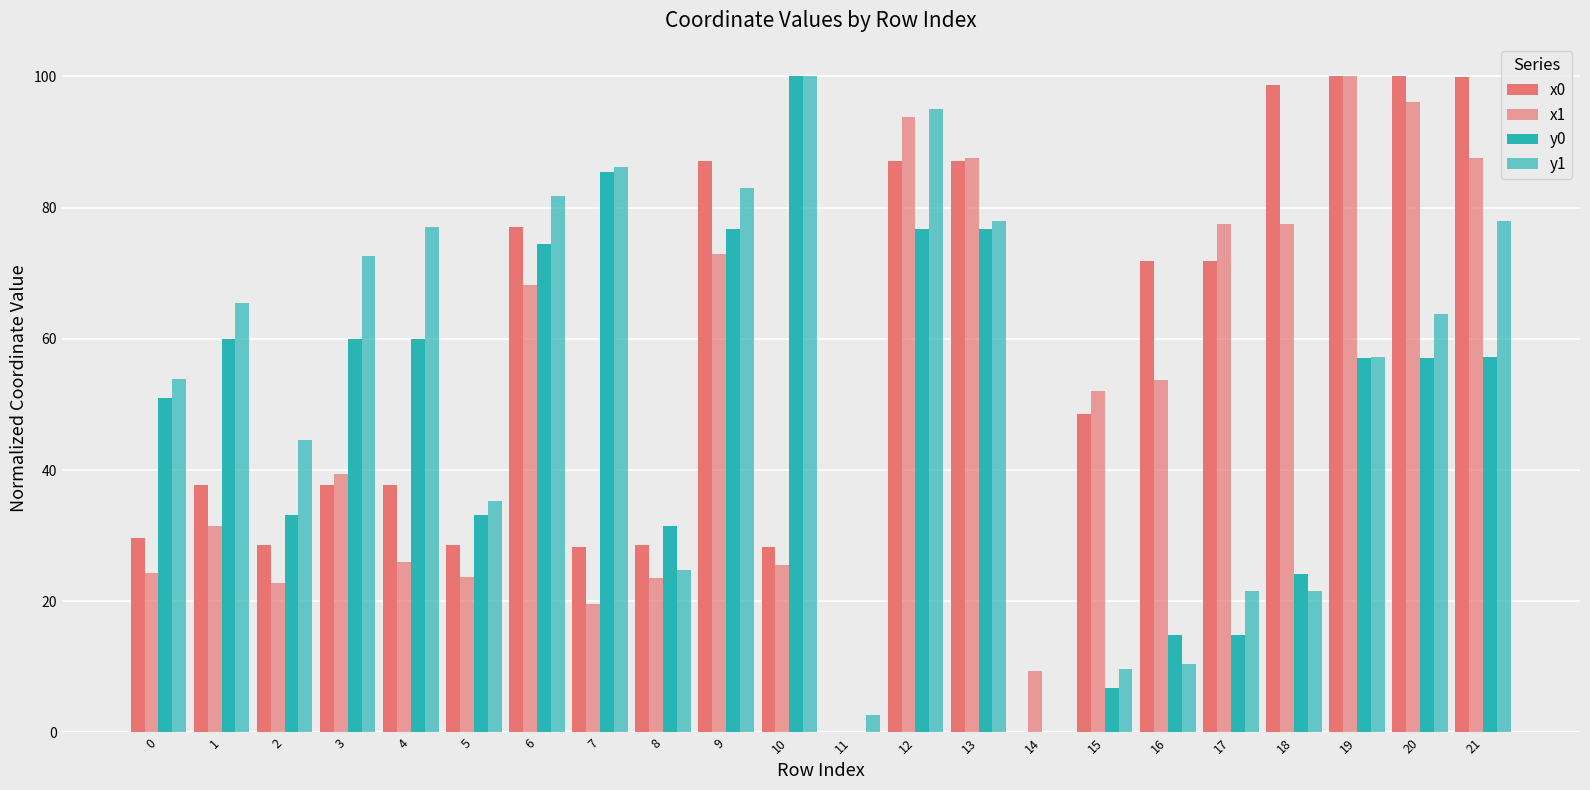

How many values in the x1 series exceed 52?

11